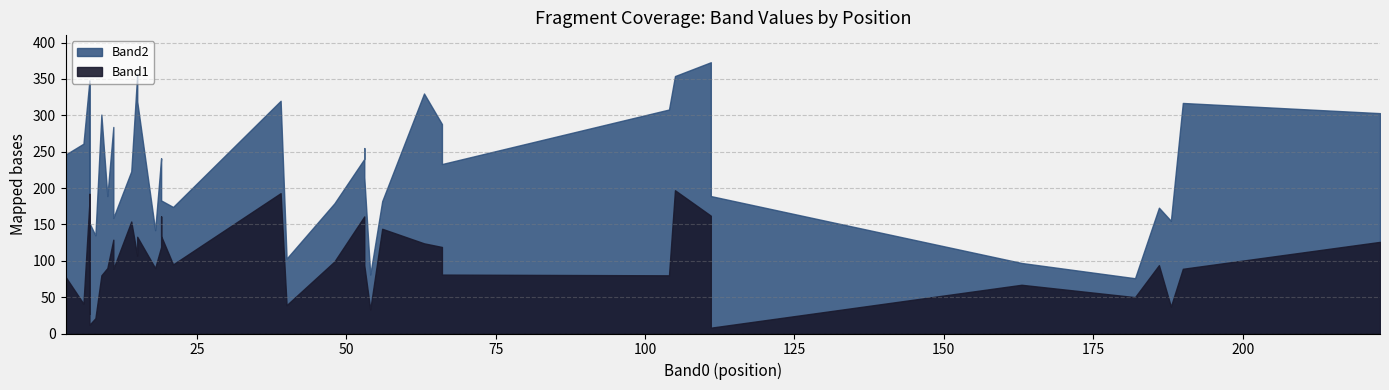

In Band2, how many points are higher than both neighbors (excluding endpoints)?

11